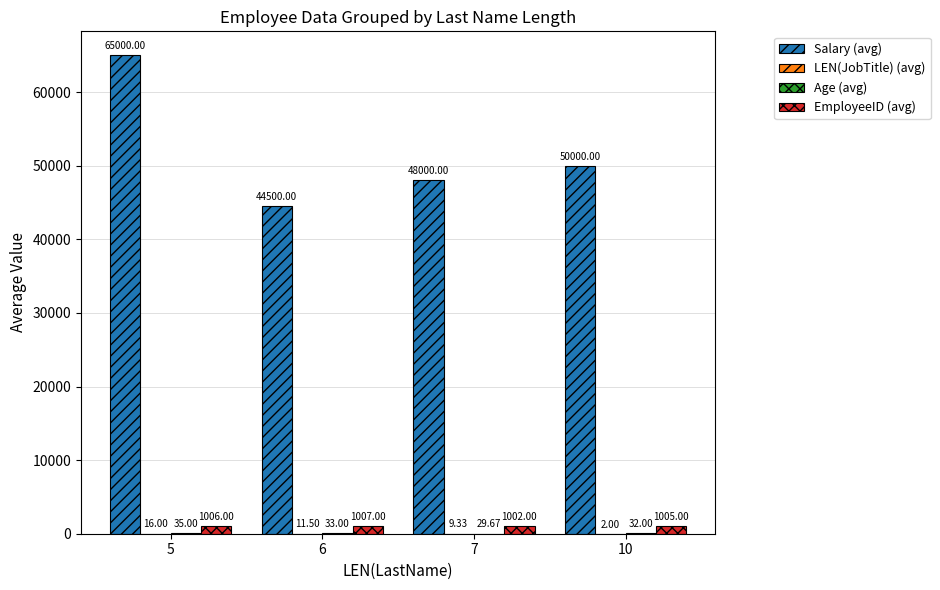

Which series has the largest total across all categories?

Salary (avg)